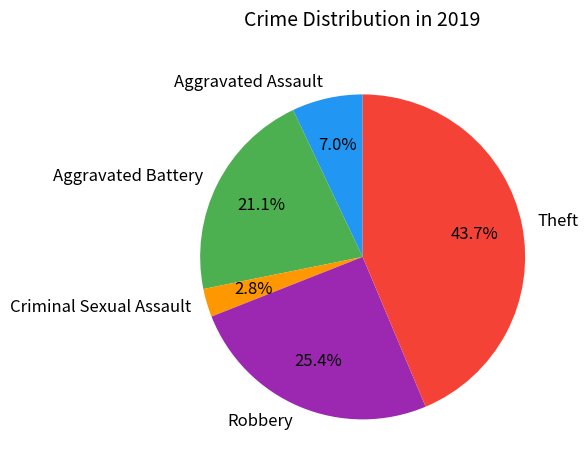

To the nearest percent, what percentage of the pie is Aggravated Battery?

21%